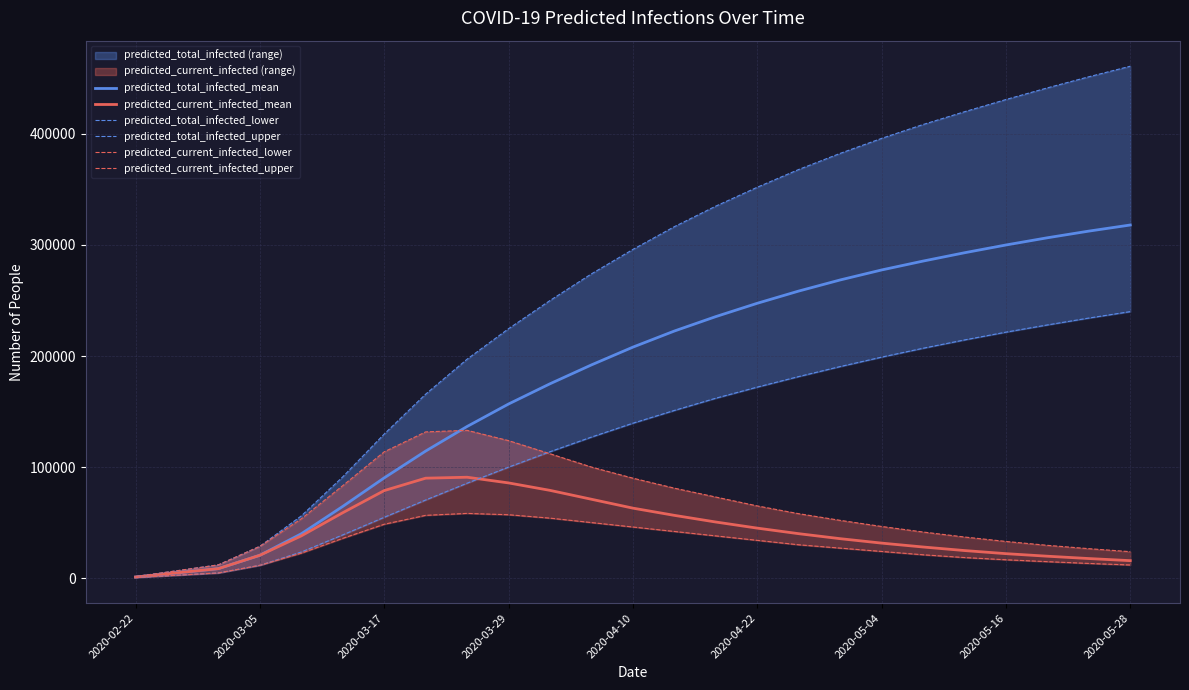

The value of predicted_total_infected_mean at 2020-05-16 is 300000. True or false?

True